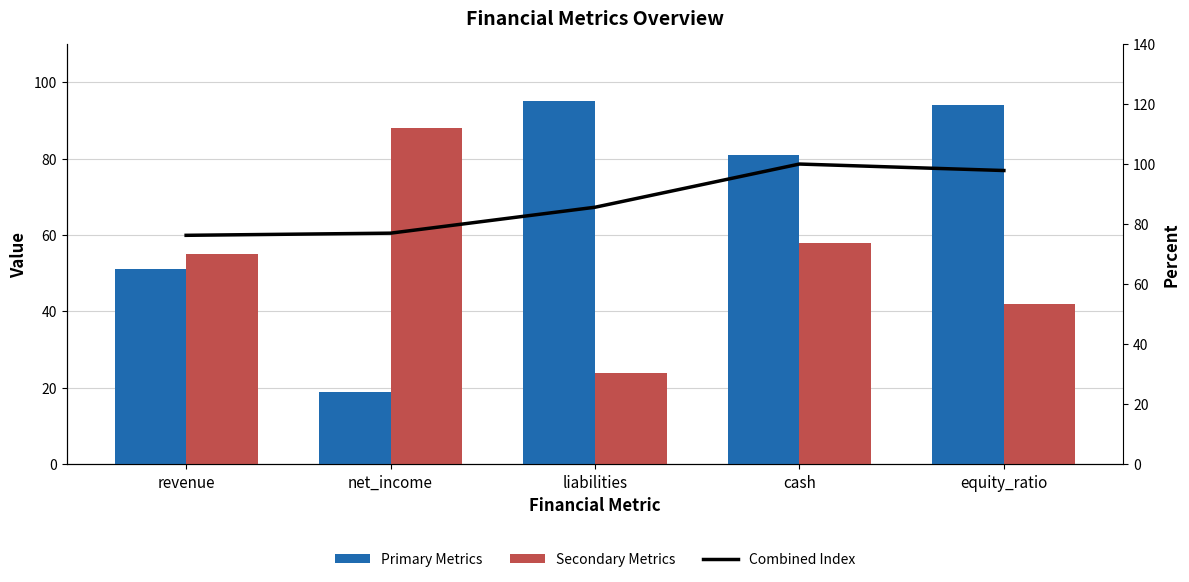

At how many categories does at least one series exceed 37?

5